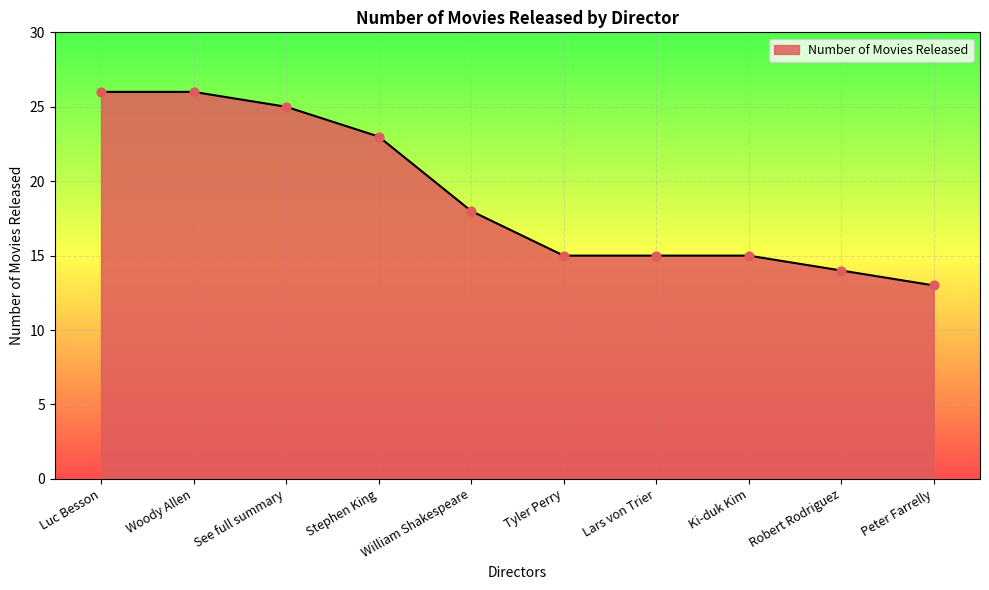

Which has a higher value, Woody Allen or Robert Rodriguez?

Woody Allen